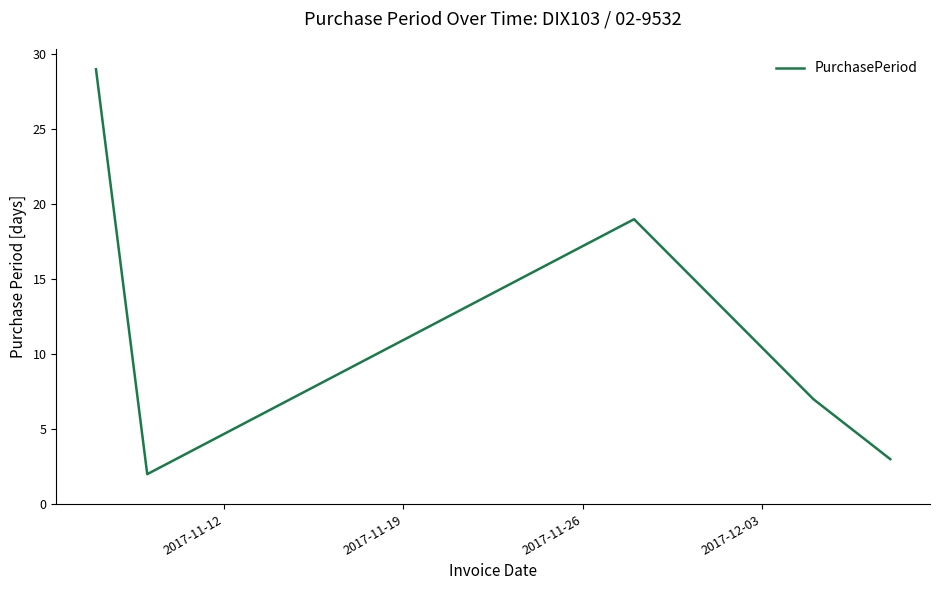

What is the maximum value shown in the chart?

29